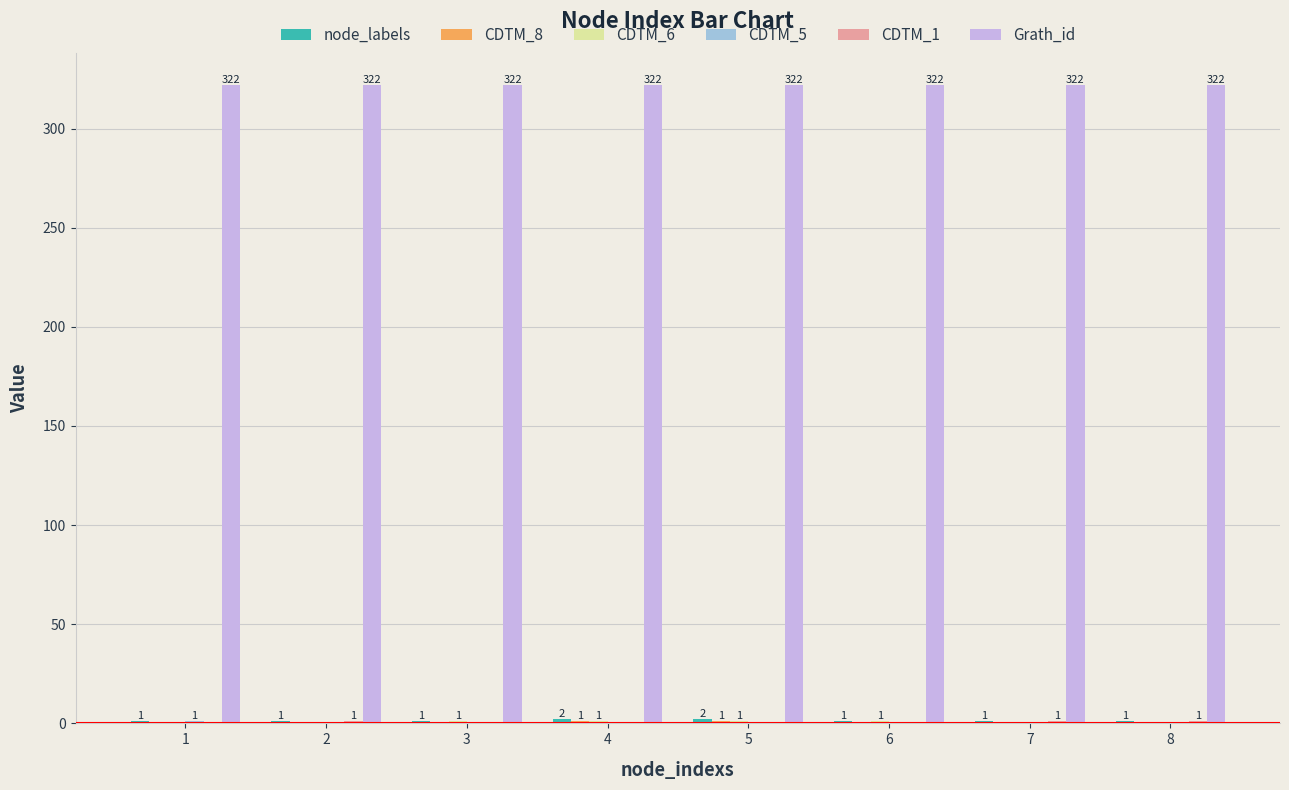

Which series has the largest total across all categories?

Grath_id